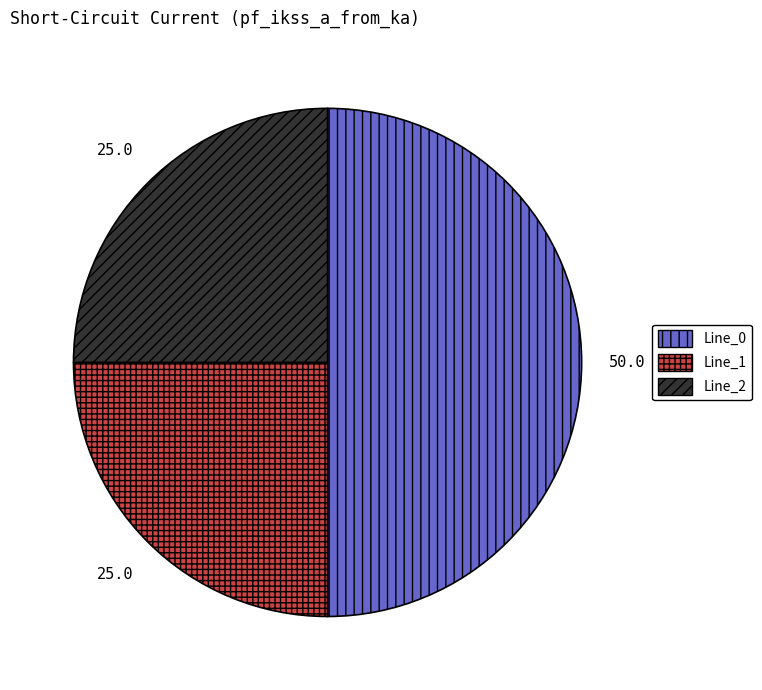

True or false: Line_0 accounts for 60% of the total.

False